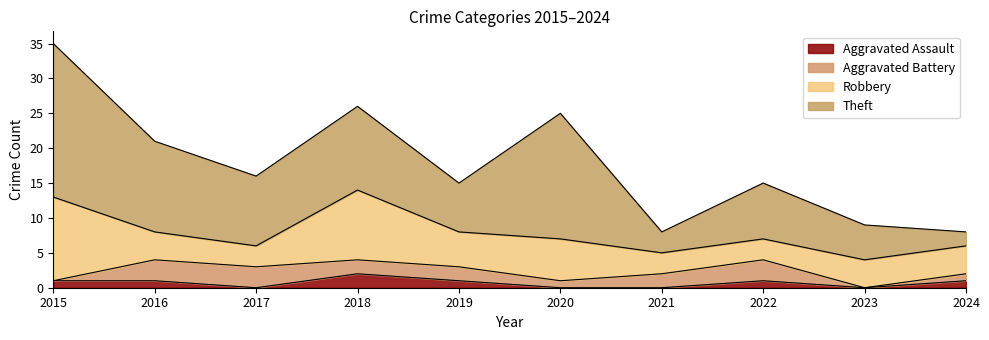

List the labels in order of Aggravated Assault value, smallest first.

2017, 2020, 2021, 2023, 2015, 2016, 2019, 2022, 2024, 2018